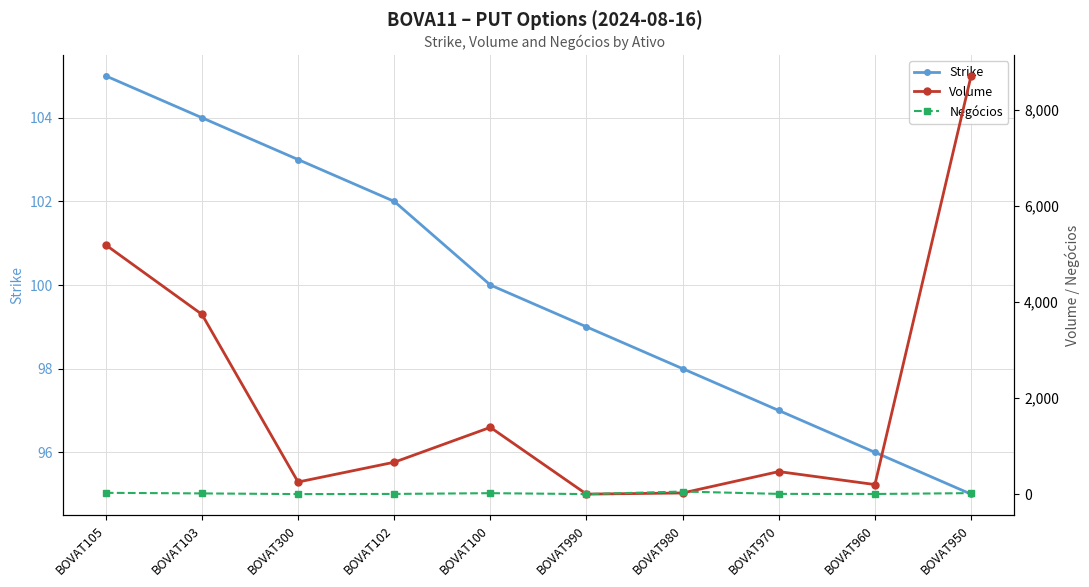

Count the Strike values in the range 97 to 103.

6